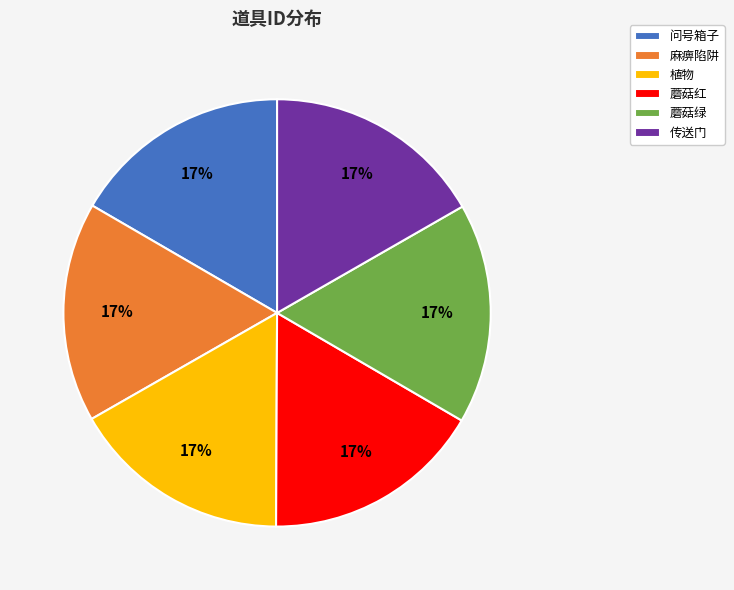

Is there any slice that represents more than half of the pie?

No